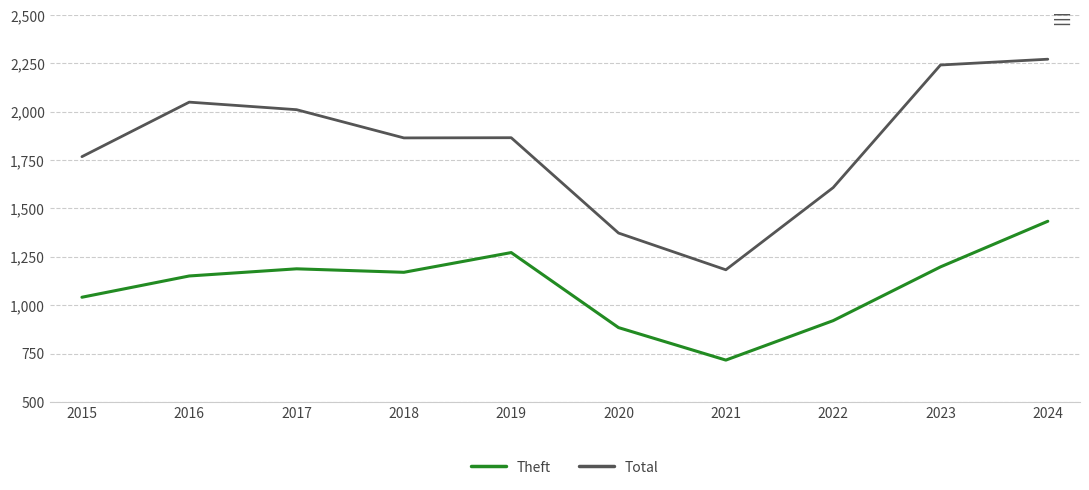

True or false: Theft and Total intersect in this chart.

False